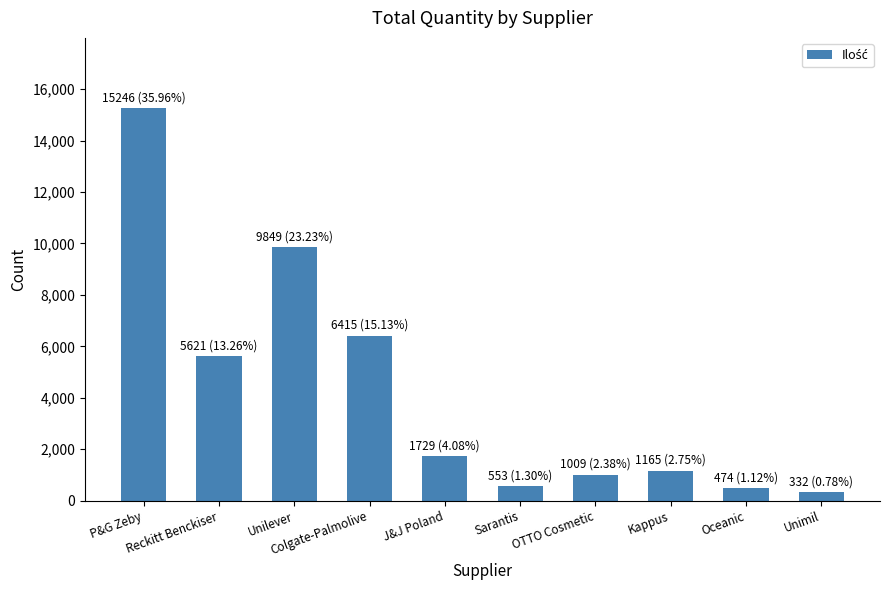

What is the value of the 10th bar from the left?

332